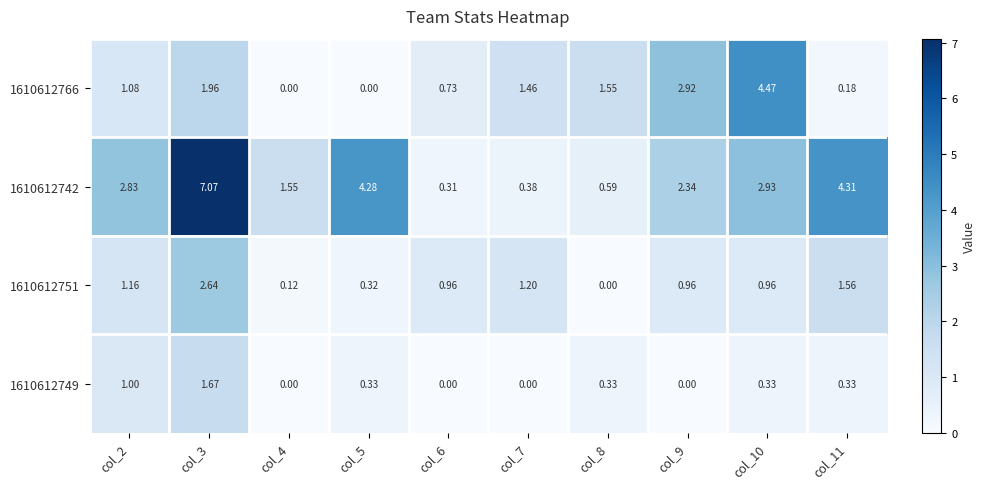

Is the value of 1610612751 at col_9 greater than the value of 1610612742 at col_2?

No